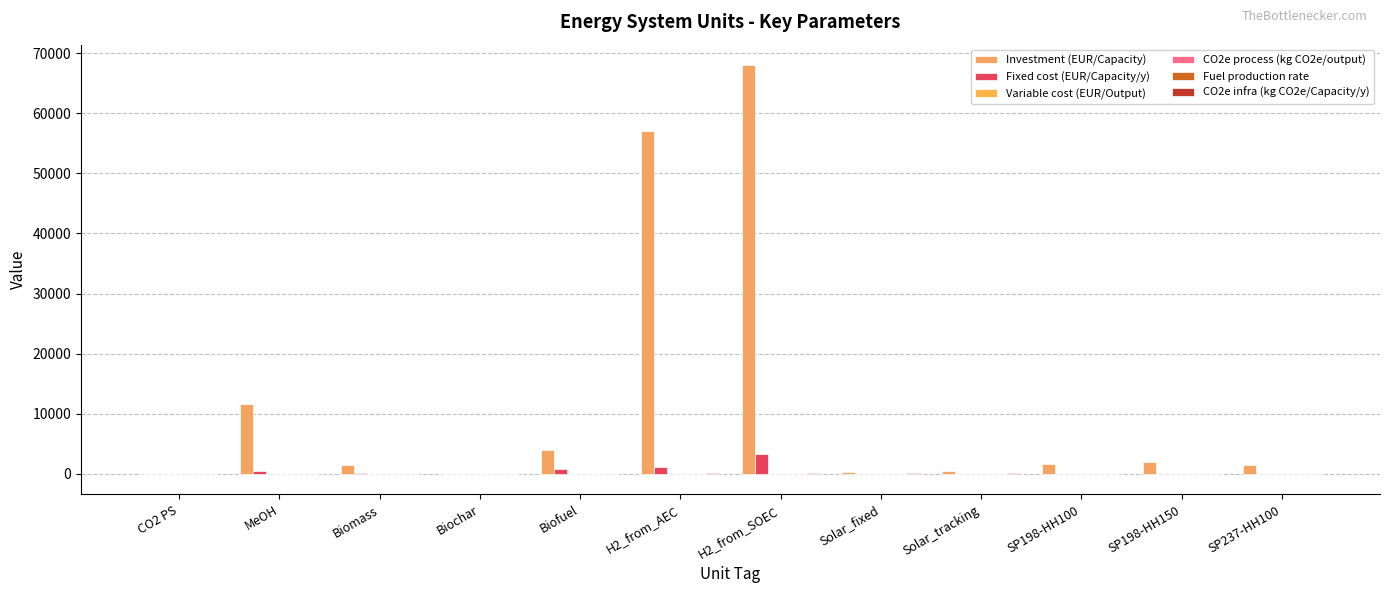

At which label does Investment (EUR/Capacity) reach its minimum?

CO2 PS